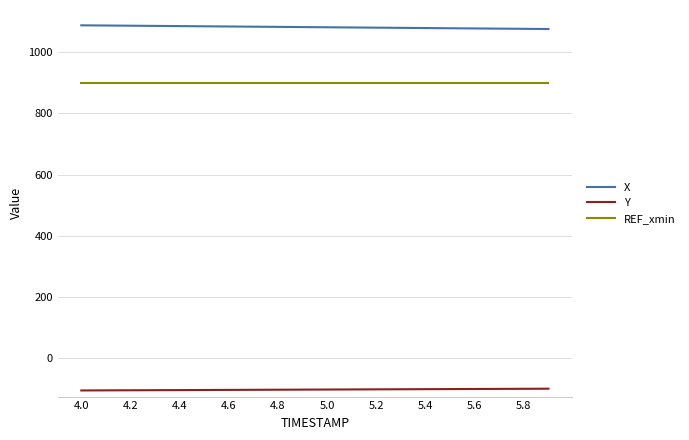

Rank the series by their maximum value, from lowest to highest.

Y, REF_xmin, X